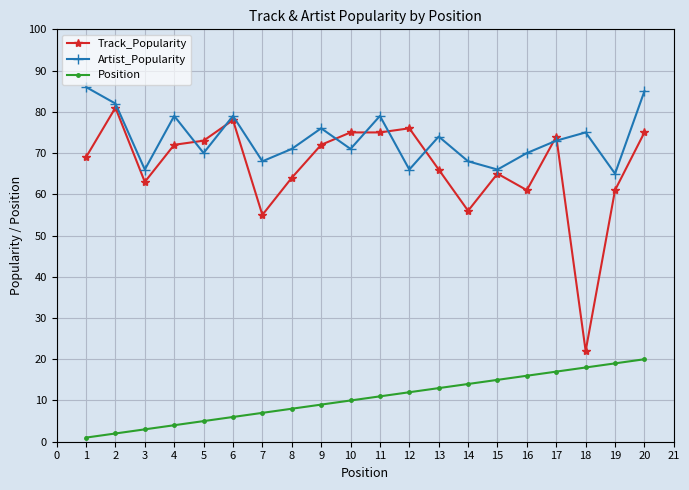

What is the difference between the maximum and minimum values in the Artist_Popularity series?

21